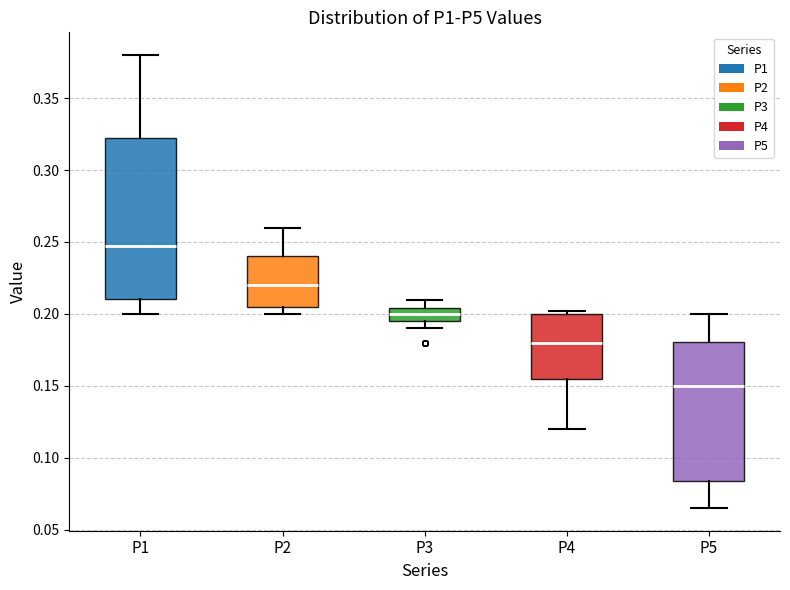

Where is the upper edge of the box for P3 on the y-axis? The values are not printed on the chart, so give them approximately, as read against the axis.

0.205